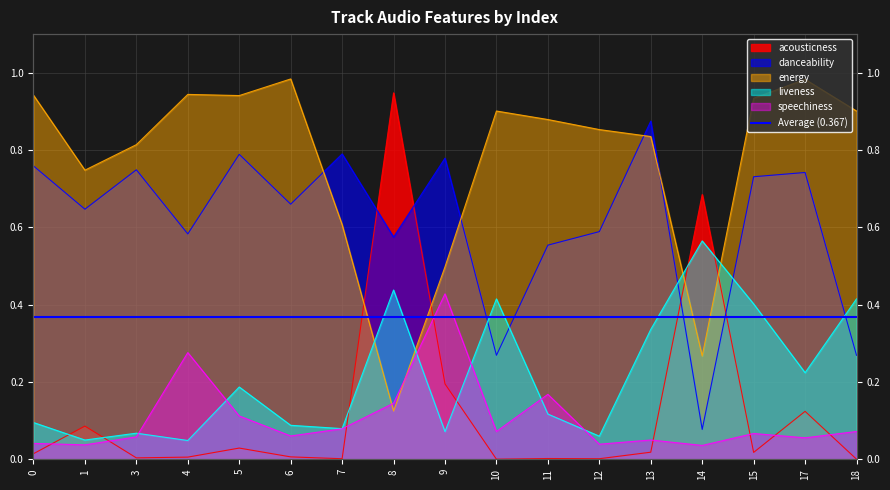

What is the difference between the second highest and second lowest values in the acousticness series?

0.7